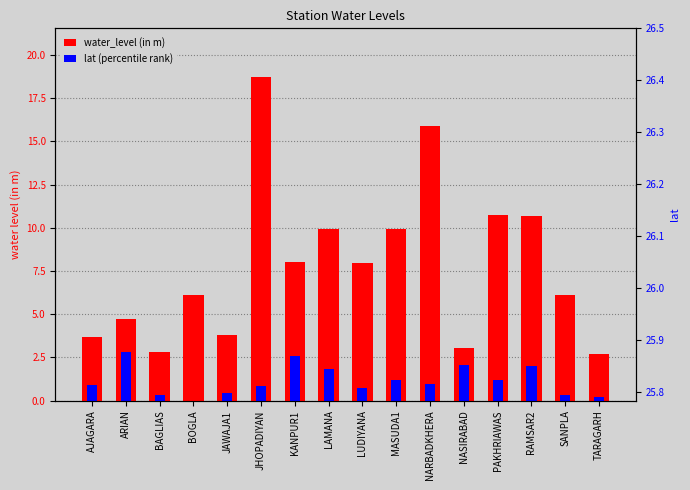

What are all the series names shown in the legend?

water_level (in m), lat (percentile rank)